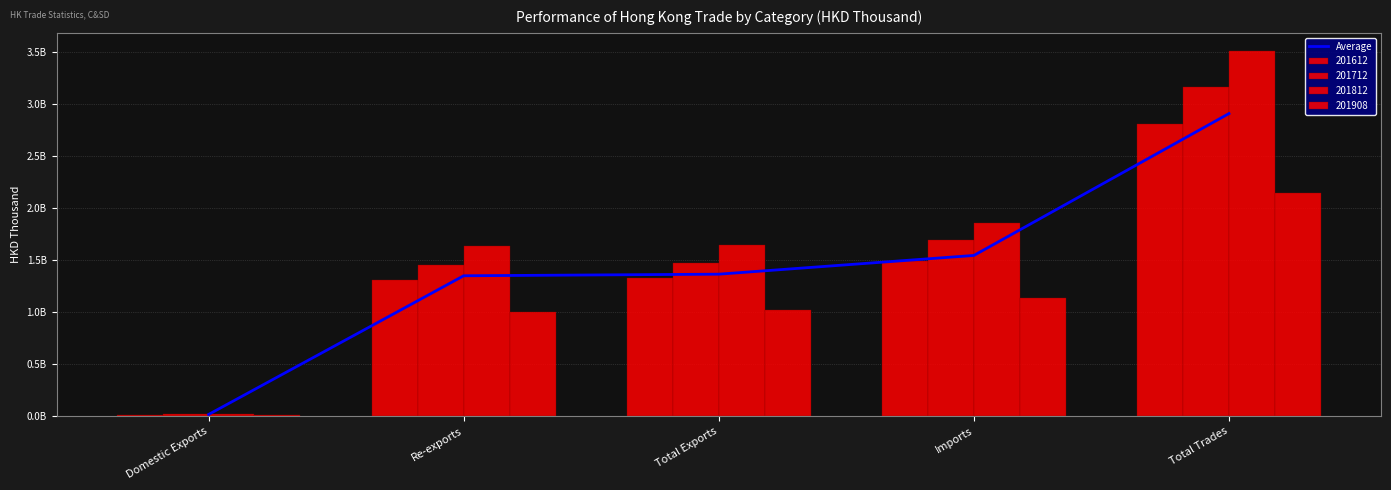

True or false: the data shows 1545096183.9 at Imports.

True